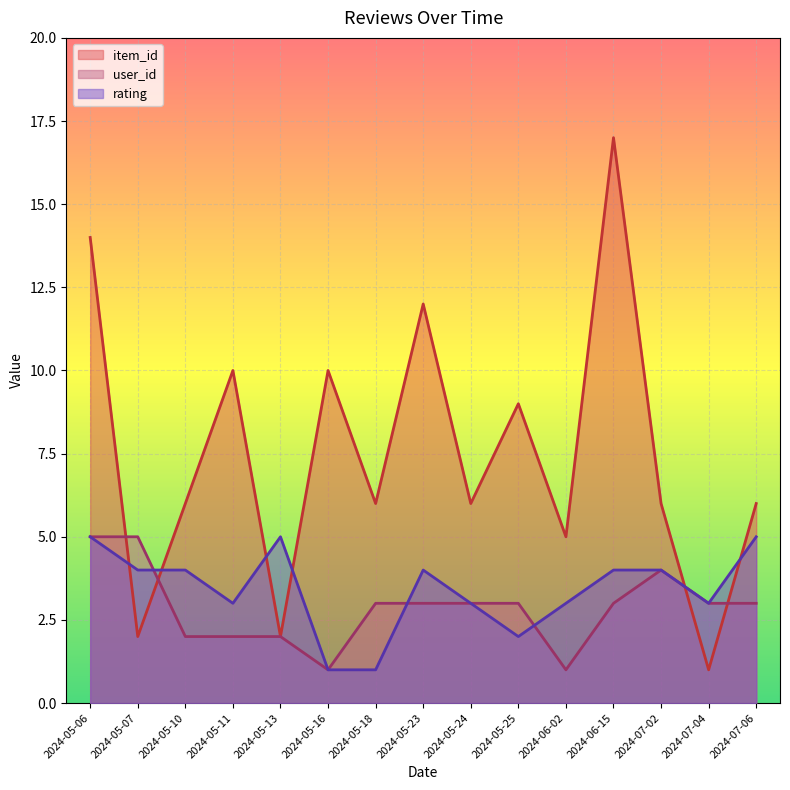

The value of item_id at 2024-05-23 is 3. True or false?

False